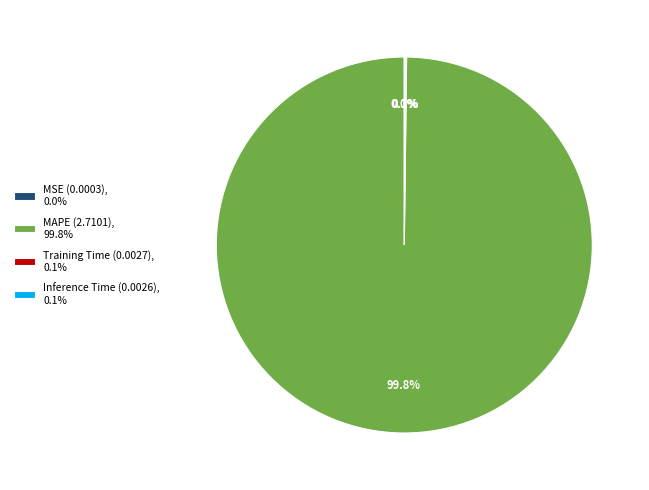

How much of the chart is everything except MAPE (2.7101), 99.8%?

0.2%